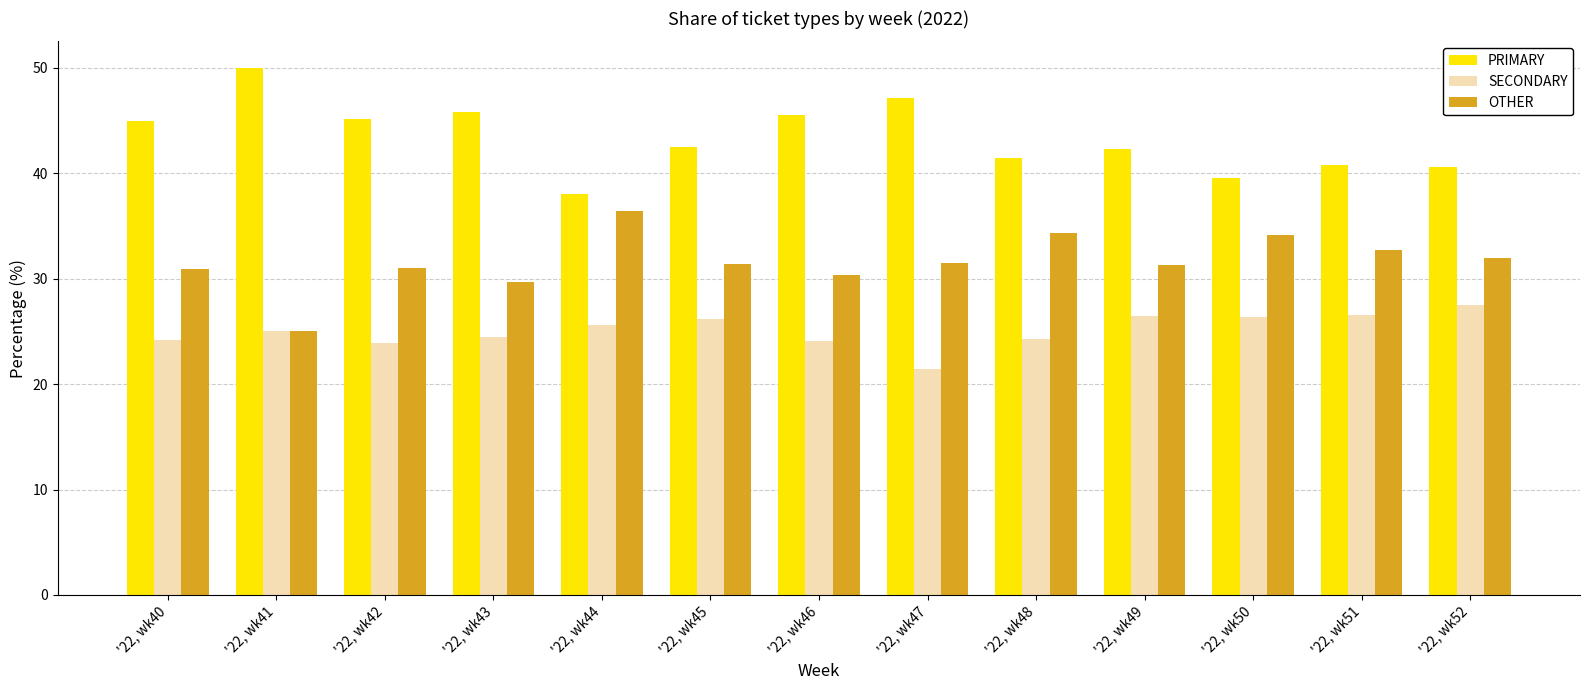

What is the sum of the SECONDARY values at '22, wk41 and '22, wk43?

49.5